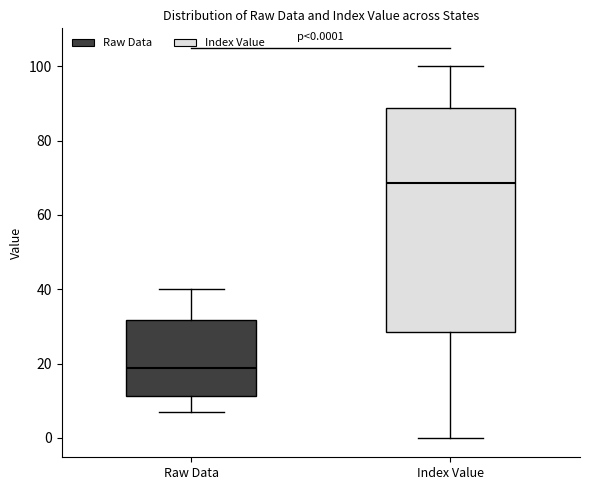

Which box's median line is the highest?

Index Value